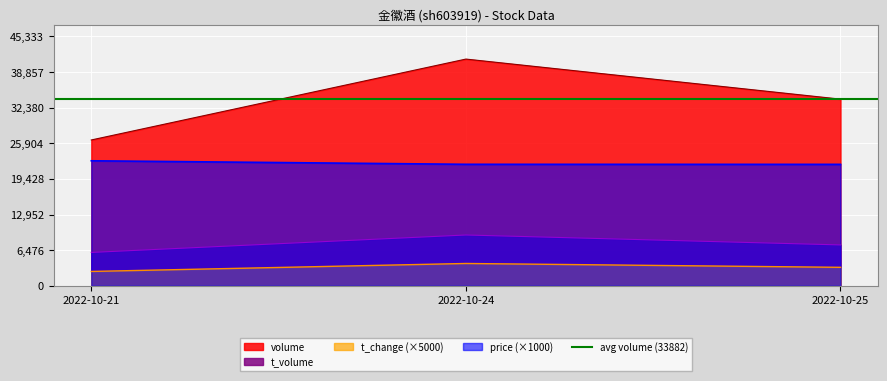

Which series has the widest spread of values?

volume